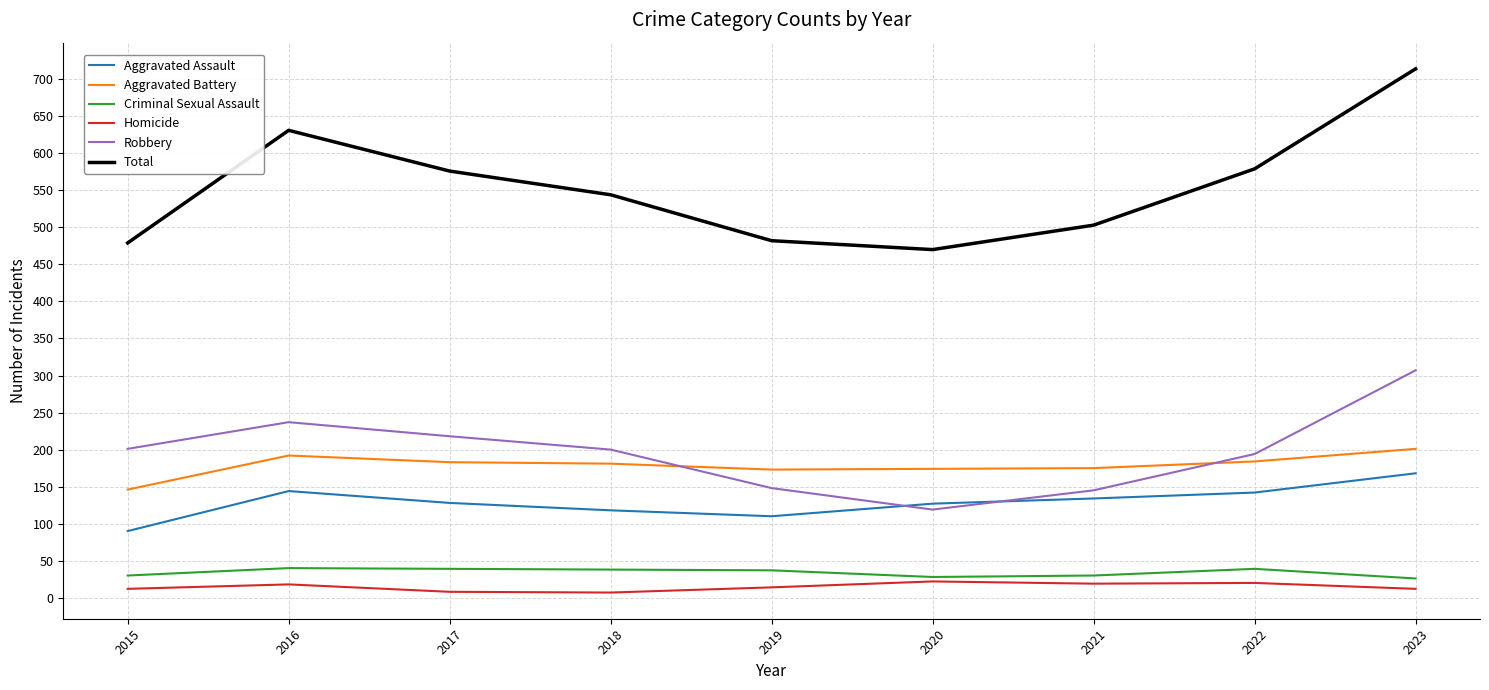

What is the average value of the Aggravated Assault series?

129